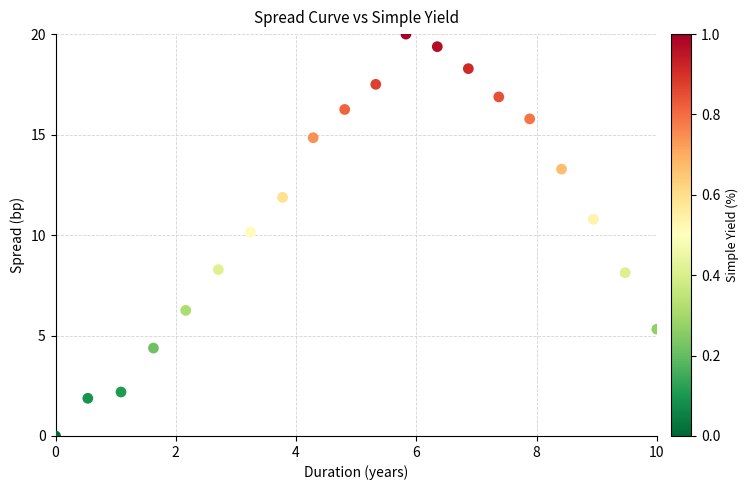

What is the range of X values (max minus min)?

10.0